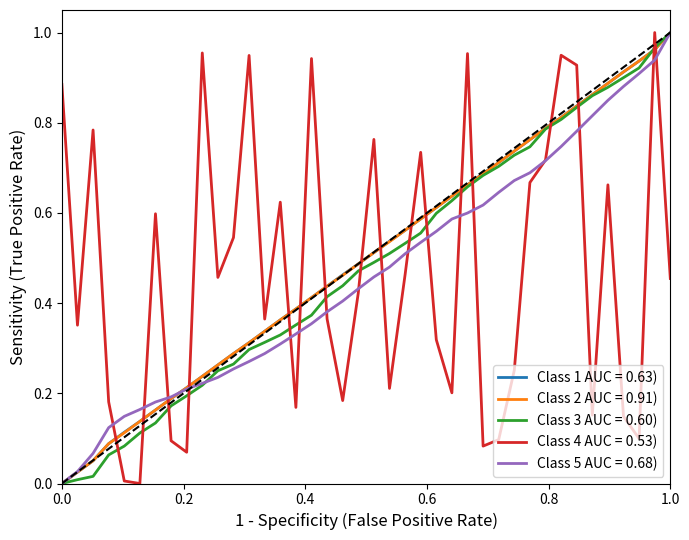

True or false: Class 3 AUC = 0.60) and Class 4 AUC = 0.53) intersect in this chart.

True